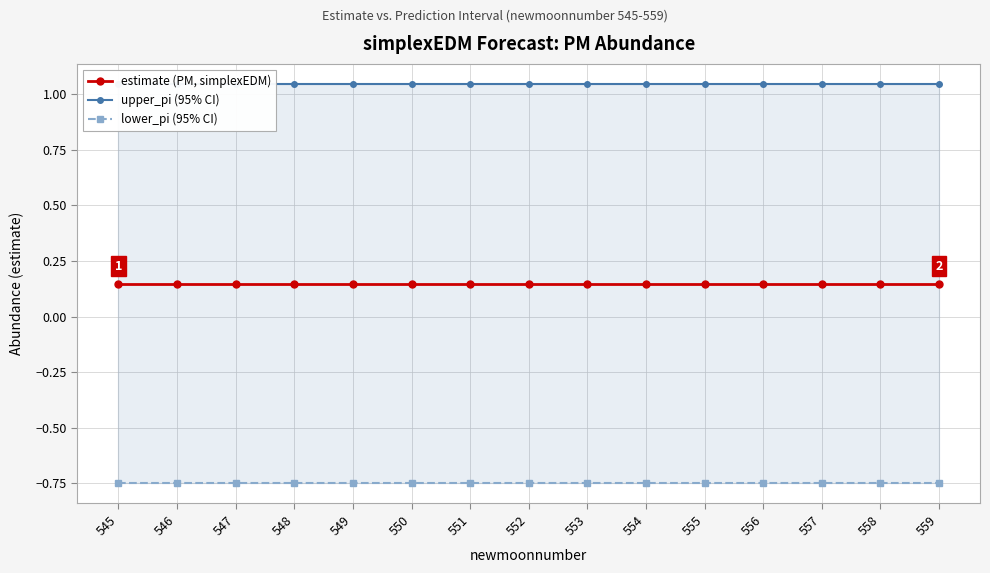

How many categories are shown in the chart?

15